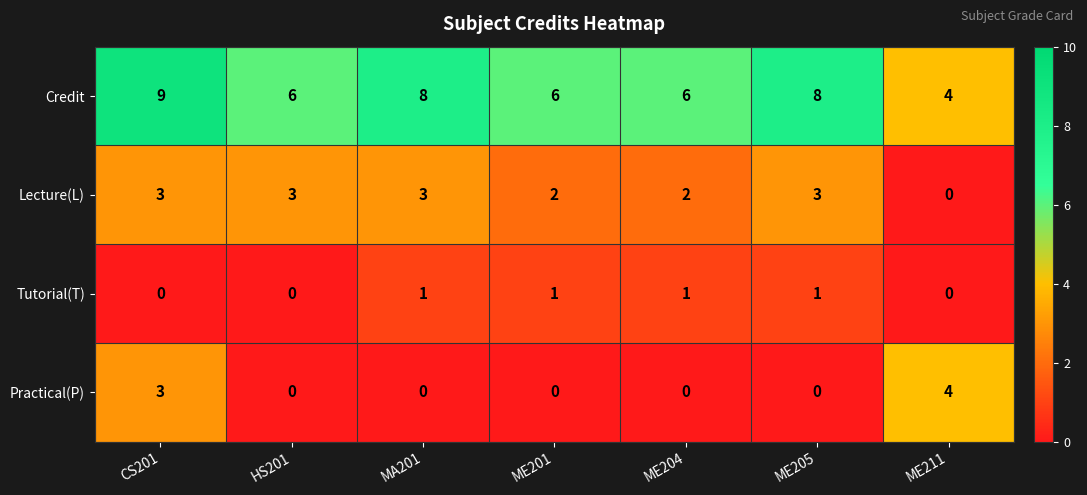

How many values in Lecture(L) are above zero?

6